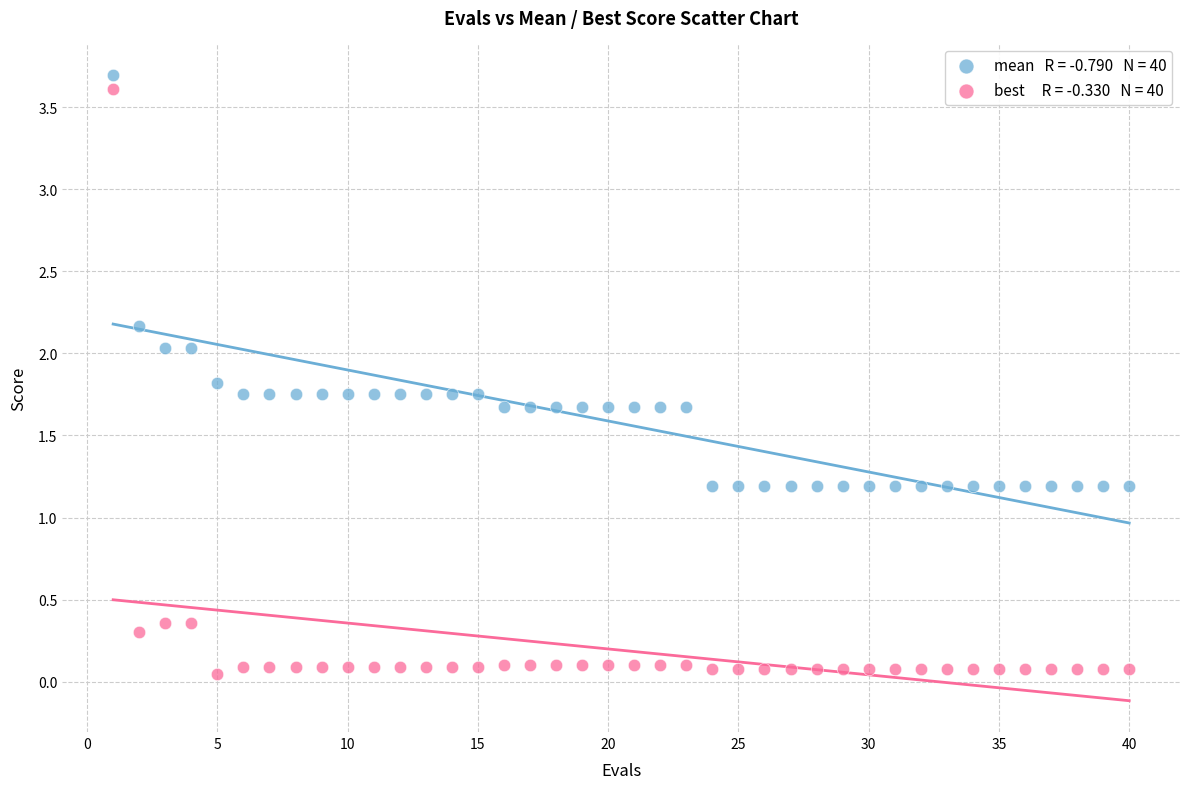

Across all data points, what is the range of Y values (max minus min)?

3.6